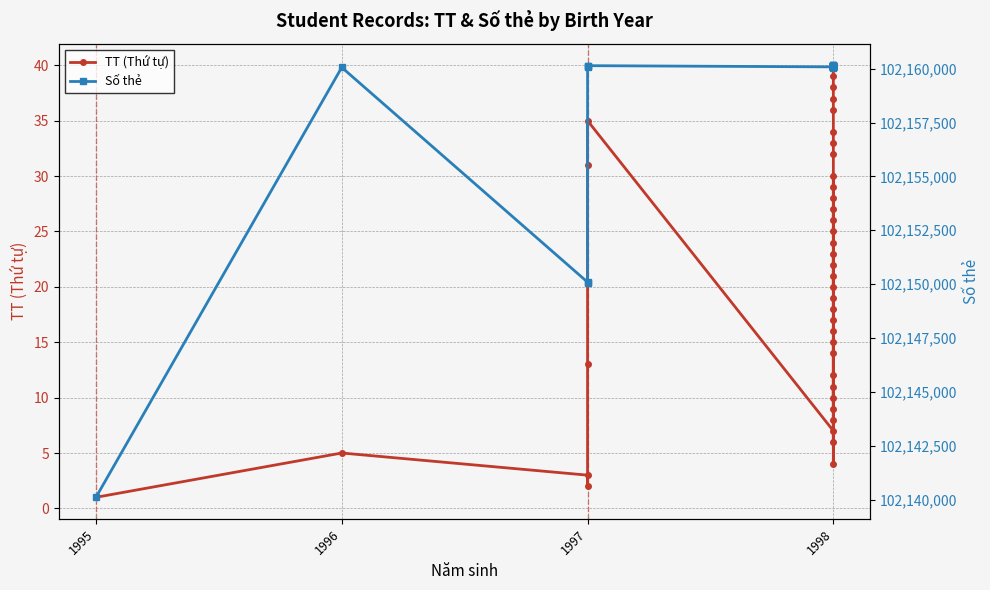

How many values in the Số thẻ series are below 102160110?

20